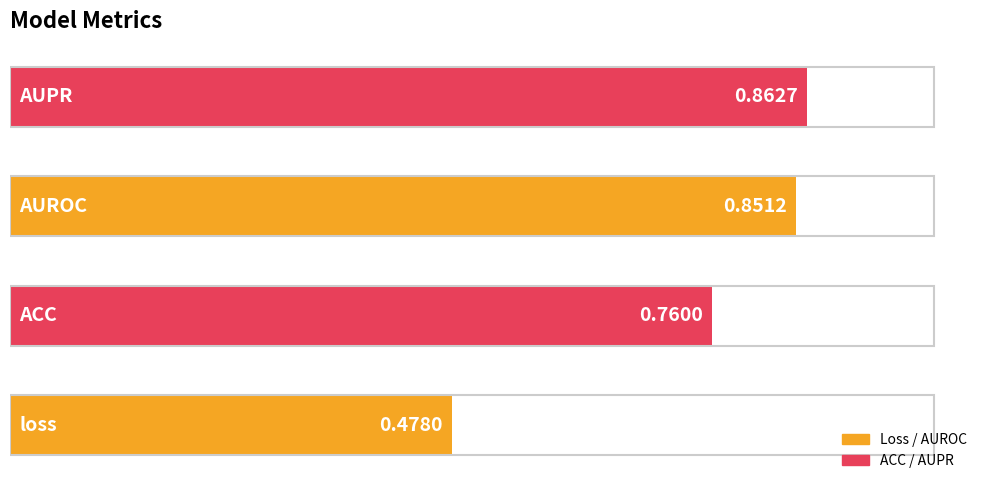

What is the sum of all values?

3.0